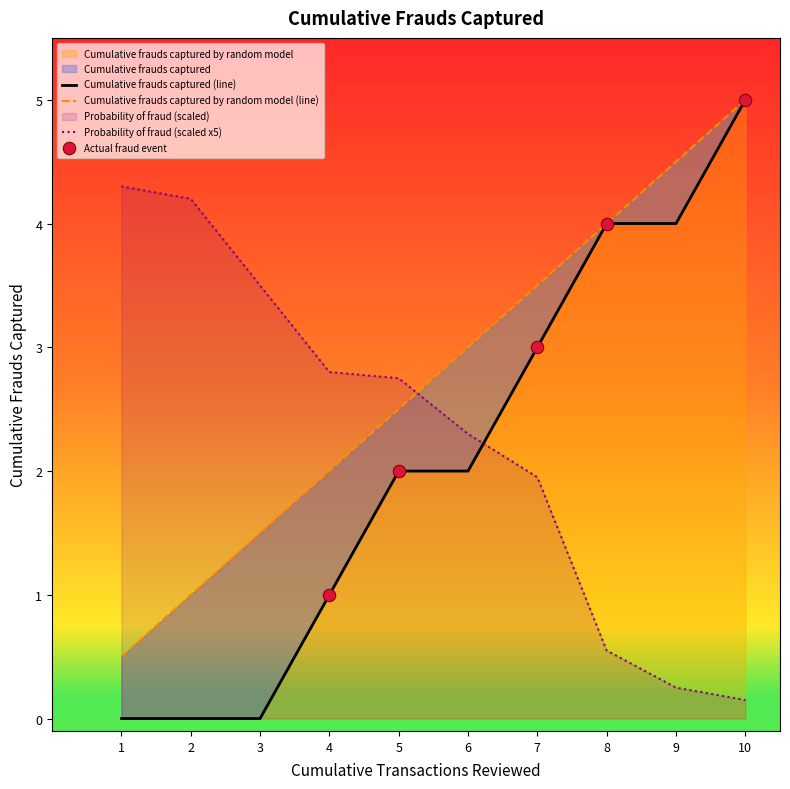

Is the value of Cumulative frauds captured at 10 greater than the value of Cumulative frauds captured by random model at 2?

Yes